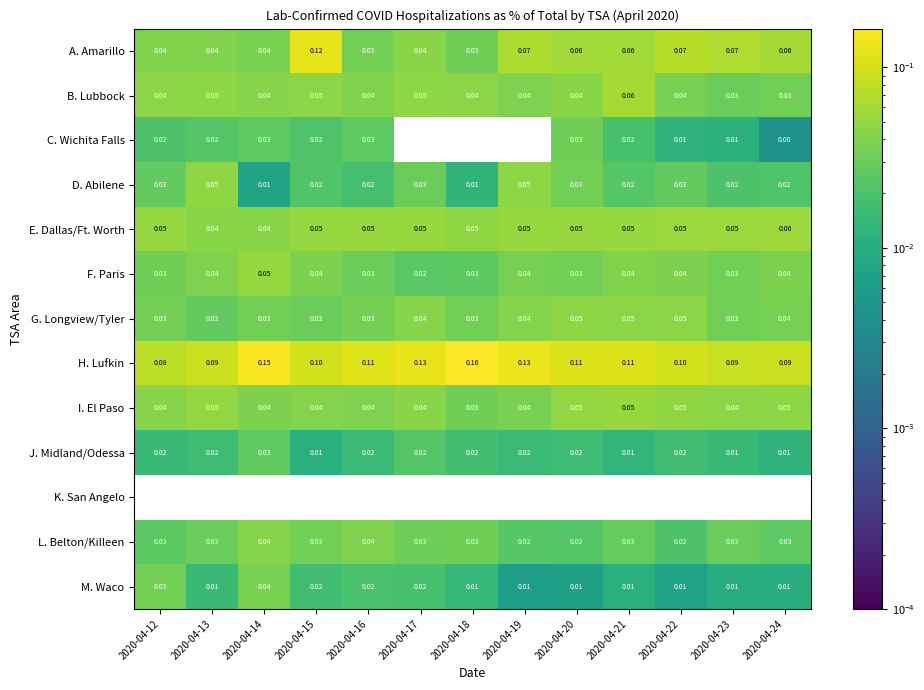

Which series has the largest total across all categories?

H. Lufkin